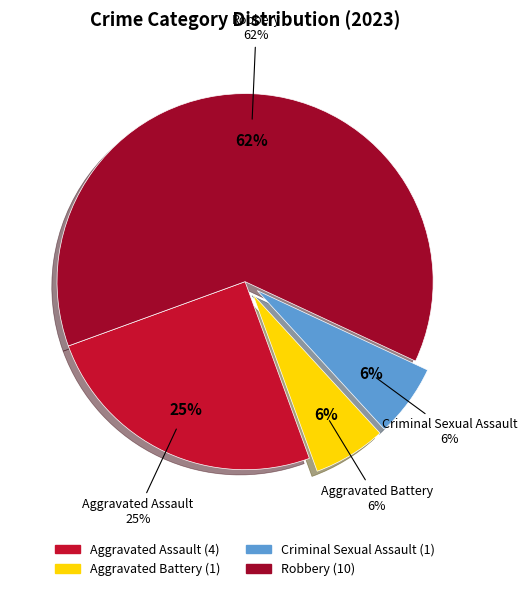

Does Aggravated Battery represent more than half of the total?

No